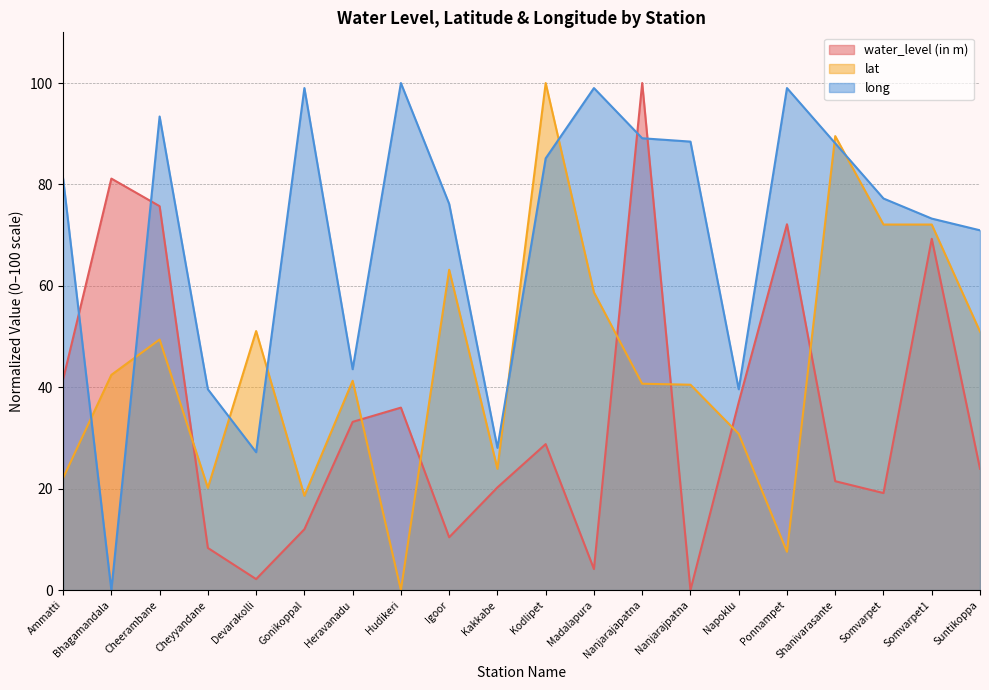

Reading right to left, transcribe all the data shown in this chart.

water_level (in m): Suntikoppa=23.9	Somvarpet1=69.3	Somvarpet=19.1	Shanivarasante=21.5	Ponnampet=72.1	Napoklu=37.0	Nanjarajpatna=0.0	Nanjarajapatna=100.0	Madalapura=4.2	Kodlipet=28.8	Kakkabe=20.2	Igoor=10.4	Hudikeri=36.0	Heravanadu=33.2	Gonikoppal=12.0	Devarakolli=2.2	Cheyyandane=8.3	Cheerambane=75.7	Bhagamandala=81.2	Ammatti=41.5
lat: Suntikoppa=51.0	Somvarpet1=72.1	Somvarpet=72.1	Shanivarasante=89.5	Ponnampet=7.6	Napoklu=30.8	Nanjarajpatna=40.5	Nanjarajapatna=40.7	Madalapura=58.7	Kodlipet=100.0	Kakkabe=23.9	Igoor=63.2	Hudikeri=0.0	Heravanadu=41.3	Gonikoppal=18.6	Devarakolli=51.1	Cheyyandane=20.2	Cheerambane=49.4	Bhagamandala=42.4	Ammatti=22.1
long: Suntikoppa=71.0	Somvarpet1=73.3	Somvarpet=77.2	Shanivarasante=88.1	Ponnampet=99.0	Napoklu=39.6	Nanjarajpatna=88.4	Nanjarajapatna=89.1	Madalapura=99.0	Kodlipet=85.1	Kakkabe=28.1	Igoor=76.2	Hudikeri=100.0	Heravanadu=43.6	Gonikoppal=99.0	Devarakolli=27.2	Cheyyandane=39.6	Cheerambane=93.4	Bhagamandala=0.0	Ammatti=81.2